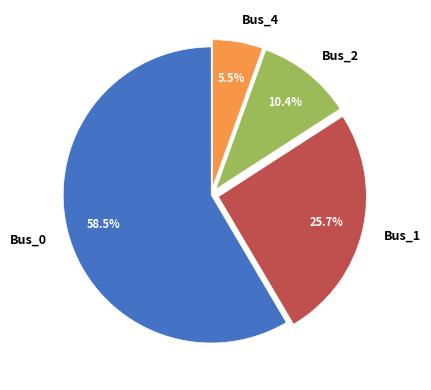

What is the largest slice in the pie chart?

Bus_0